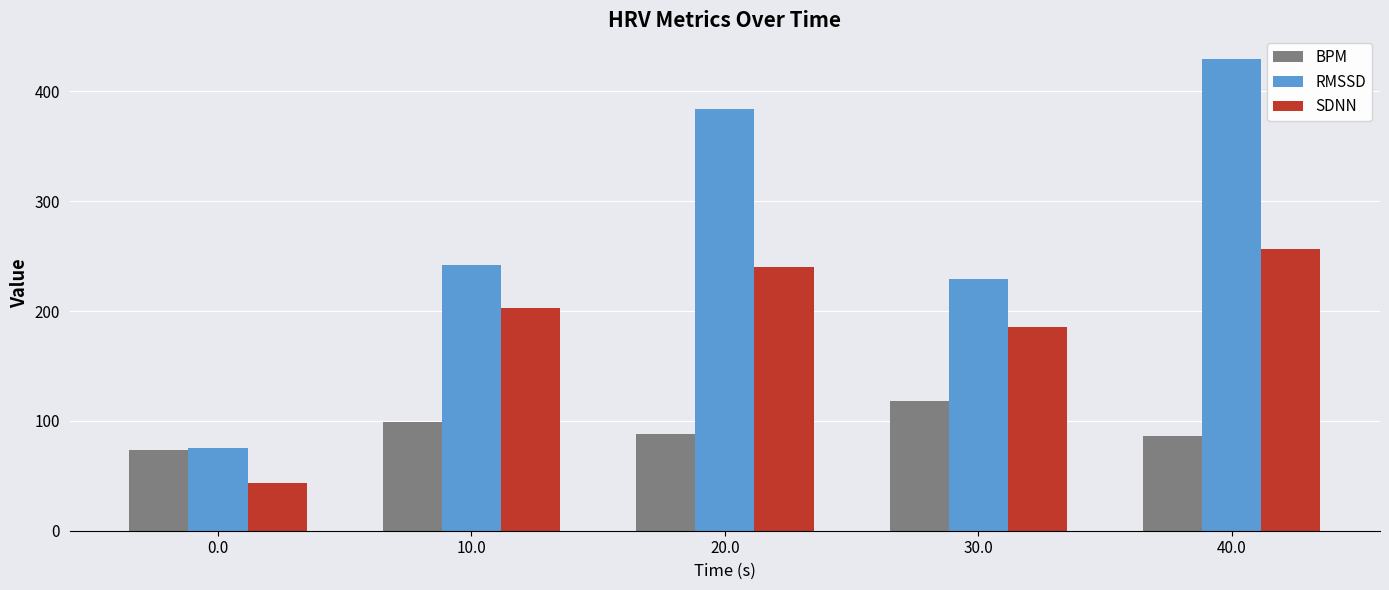

Rank the series by their average value, from lowest to highest.

BPM, SDNN, RMSSD